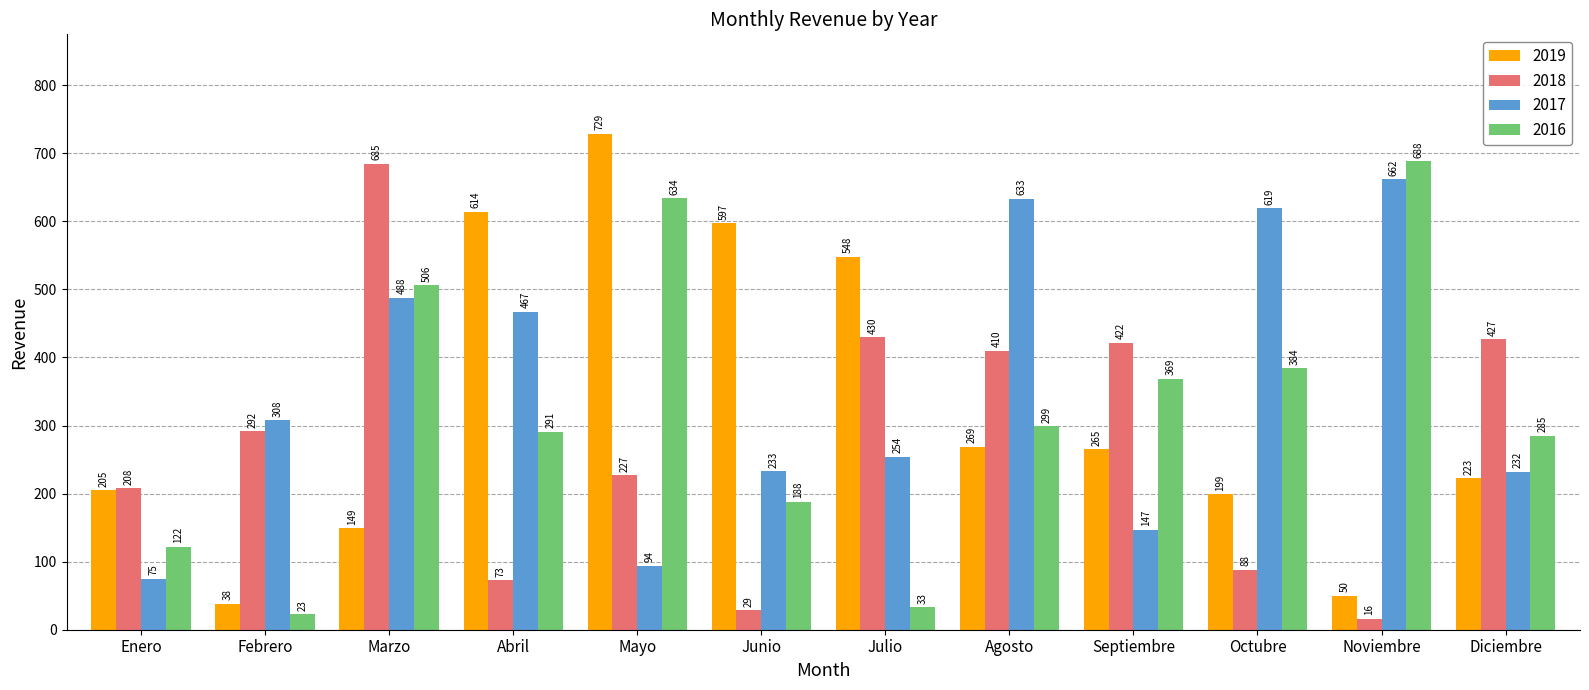

At which category does the chart reach its peak across all series?

Mayo